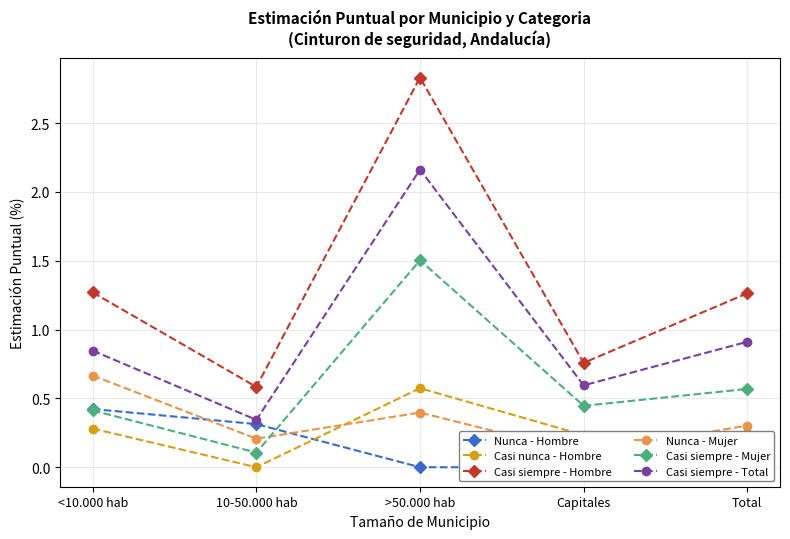

Where is Nunca - Mujer nearest to the value 0?

Capitales